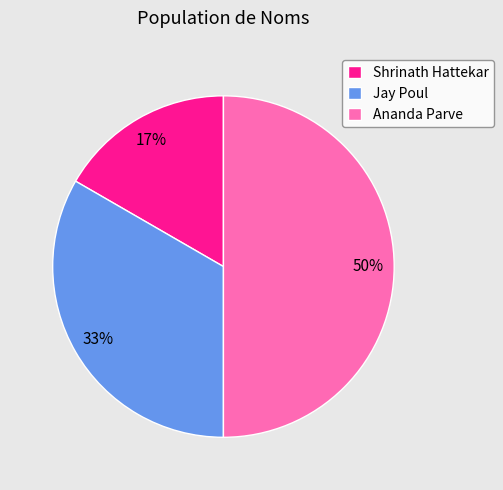

Is Shrinath Hattekar the majority of the pie?

No